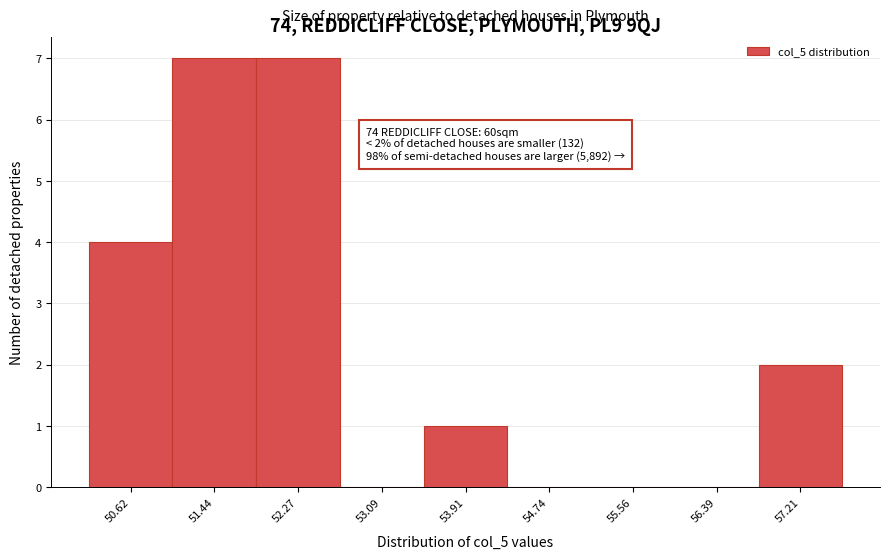

Reading left to right, list all the values displayed in this chart.

50.62=4	51.44=7	52.27=7	53.09=0	53.91=1	54.74=0	55.56=0	56.39=0	57.21=2